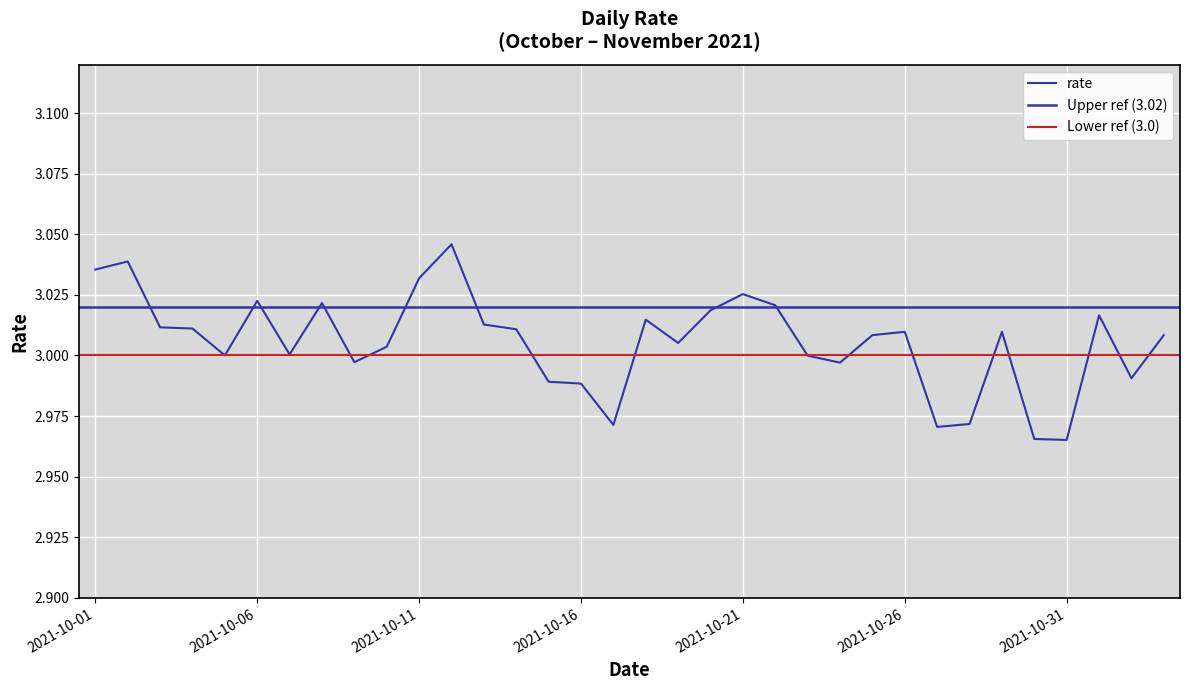

Where is the data nearest to the value 3?

2021-10-05